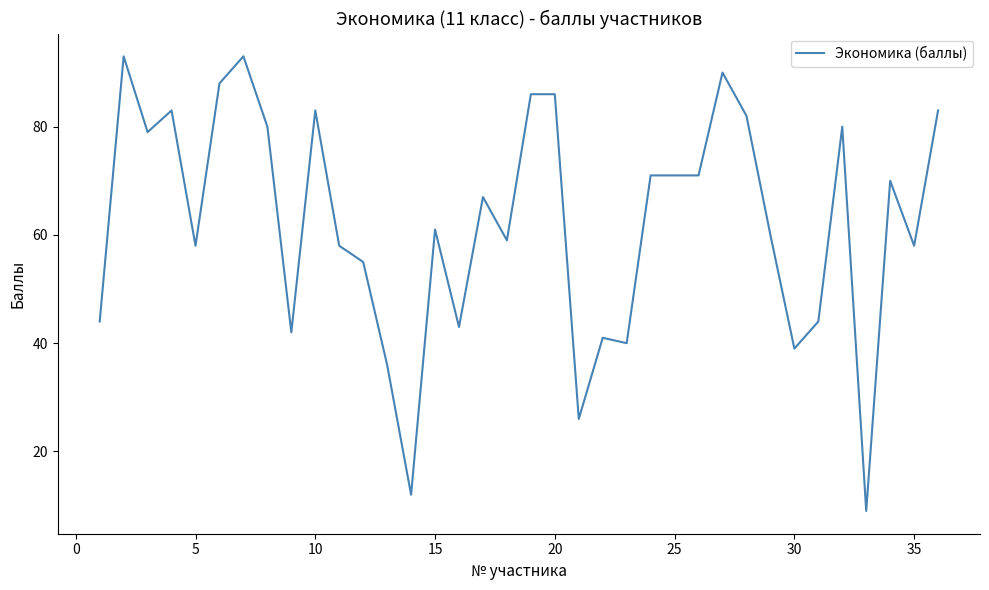

How many values are below 67?

18